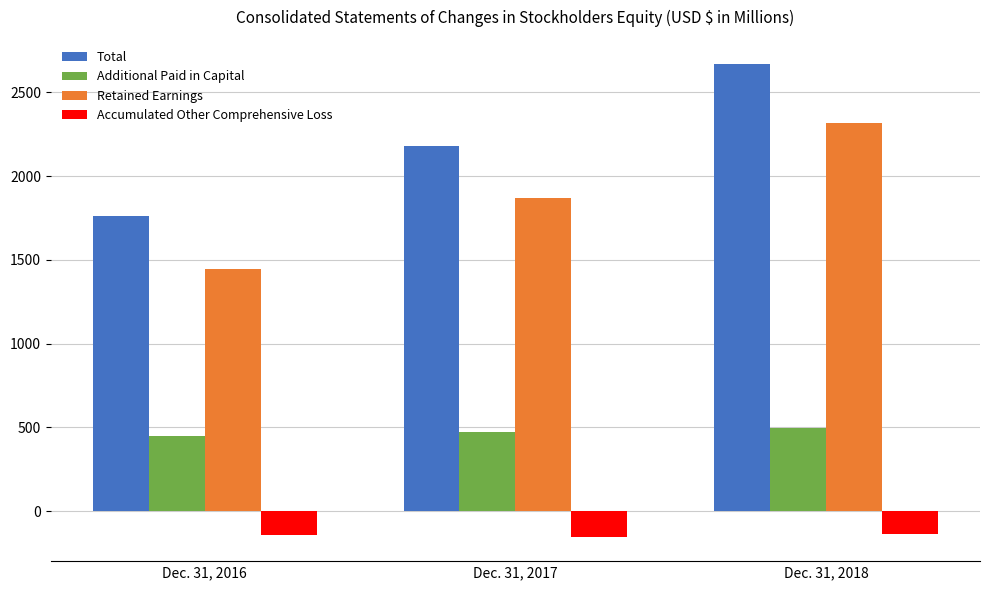

At which category is the sum across all series the highest?

Dec. 31, 2018